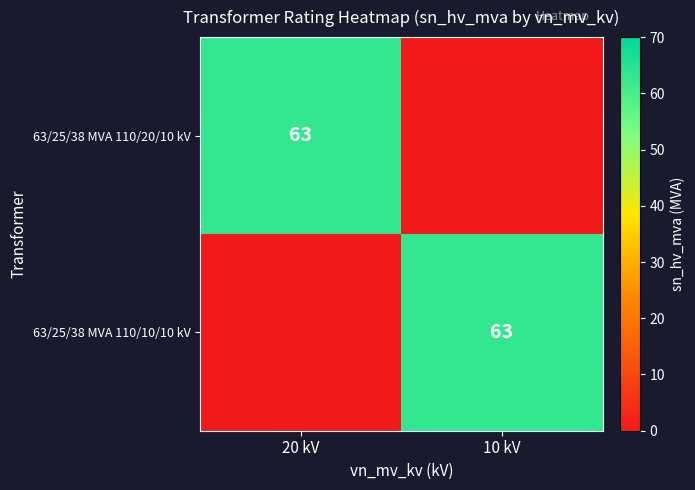

What is the maximum value shown in the chart?

63